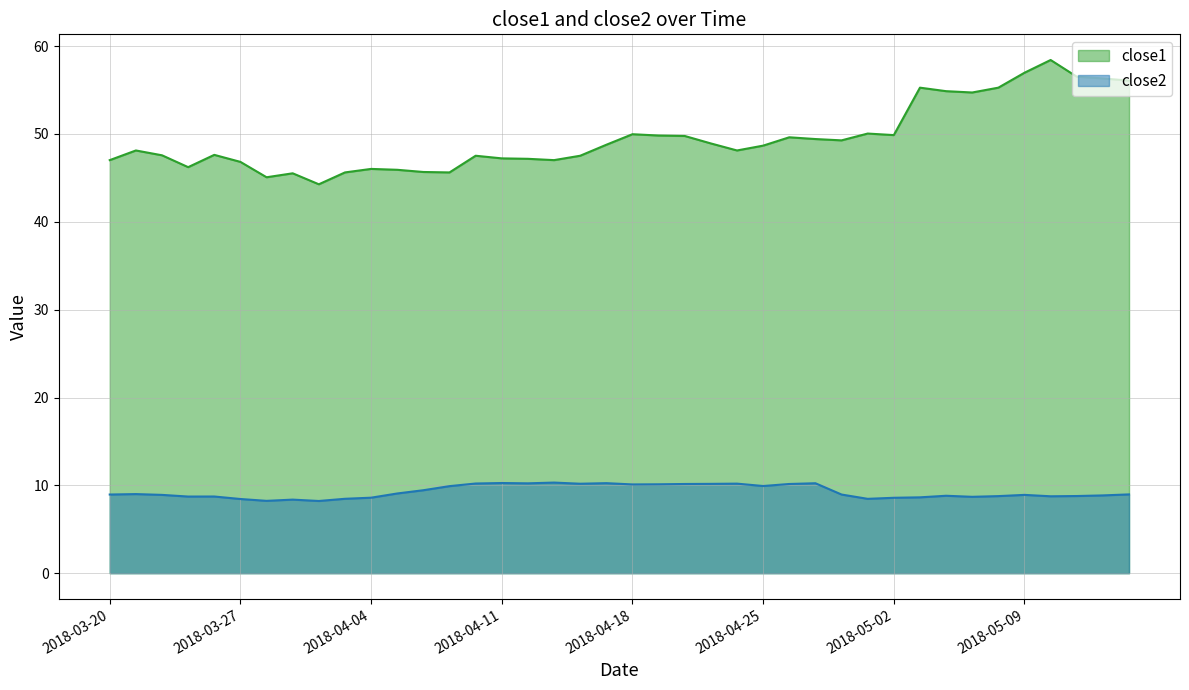

How many data points in close1 are less than 48?

18